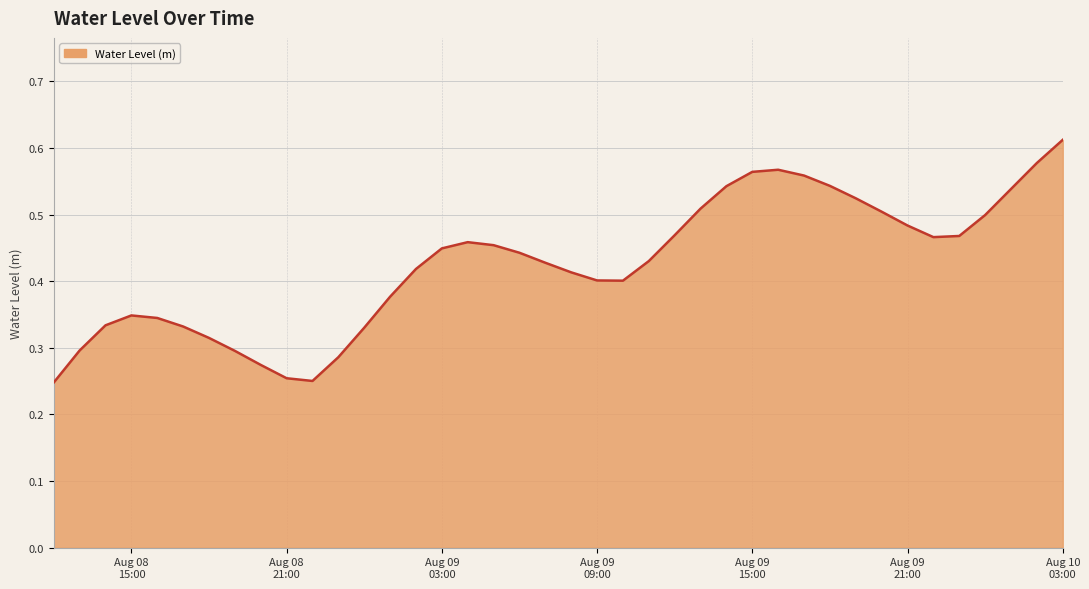

How many lines are shown in the chart?

1